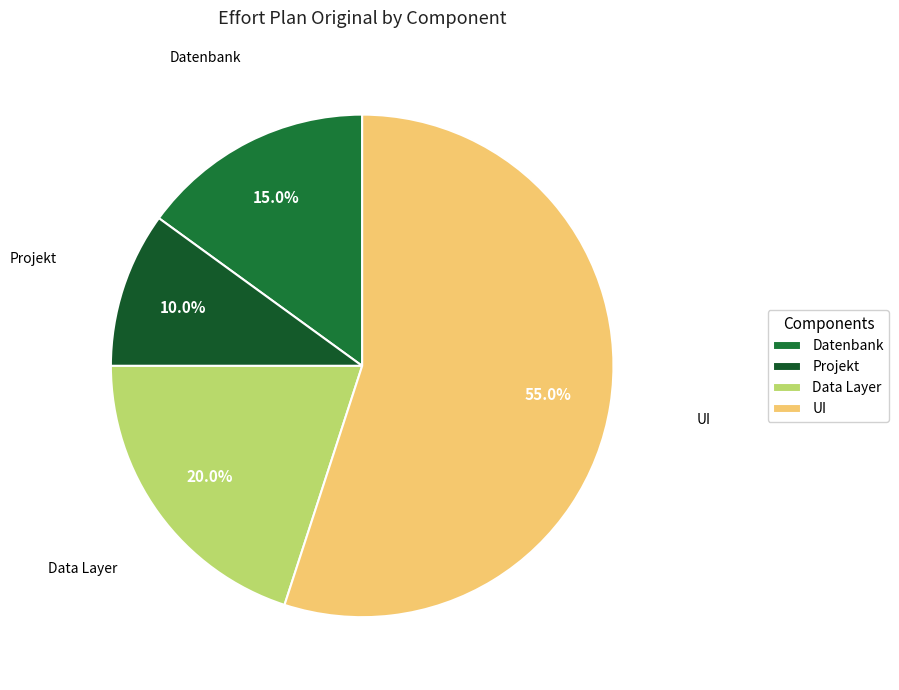

To the nearest percent, what is the average slice percentage?

25%